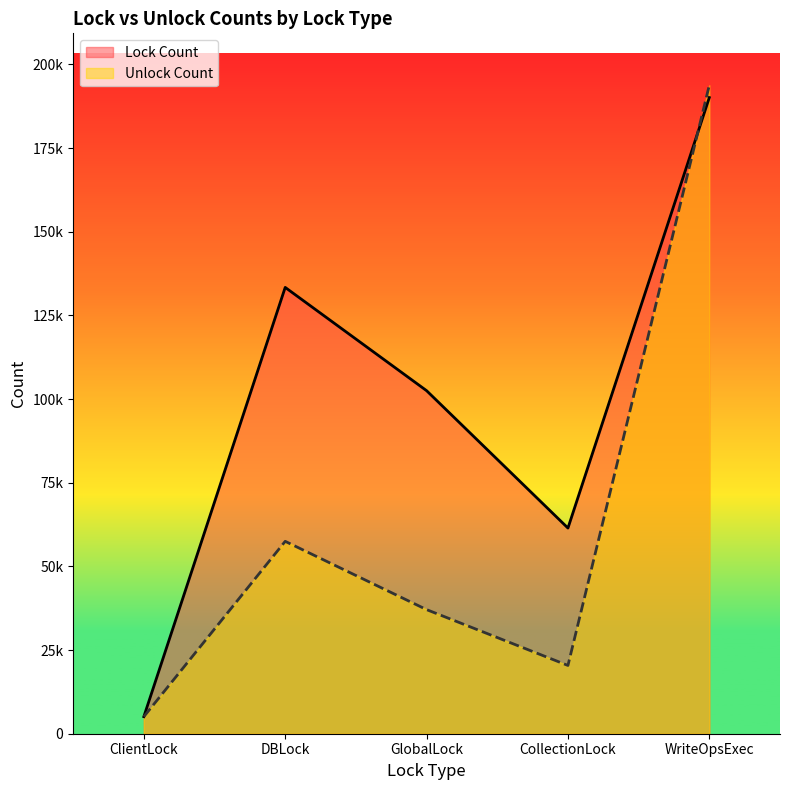

The value of Unlock Count at GlobalLock is 37089. True or false?

True